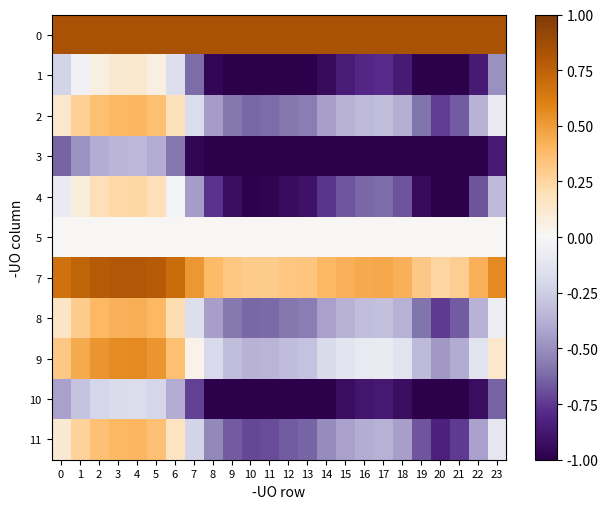

At which category is the sum across all series the highest?

4